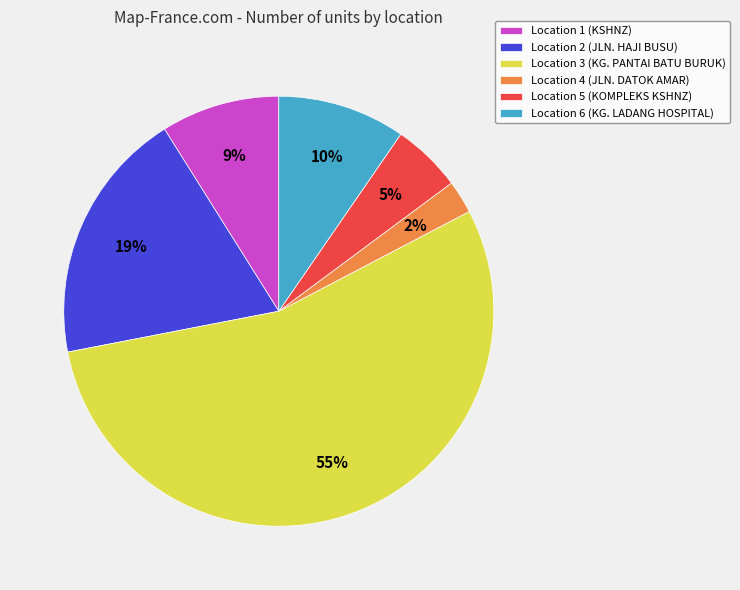

To the nearest percent, what percentage of the pie is Location 3 (KG. PANTAI BATU BURUK)?

55%